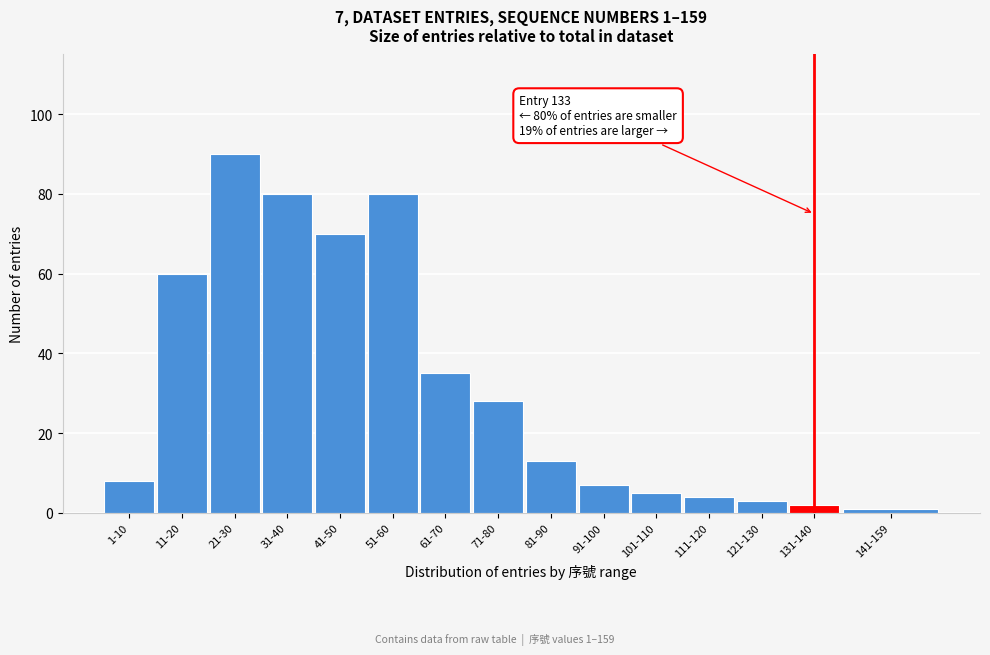

Reading left to right, what are all the values shown in this chart?

8	60	90	80	70	80	35	28	13	7	5	4	3	2	1